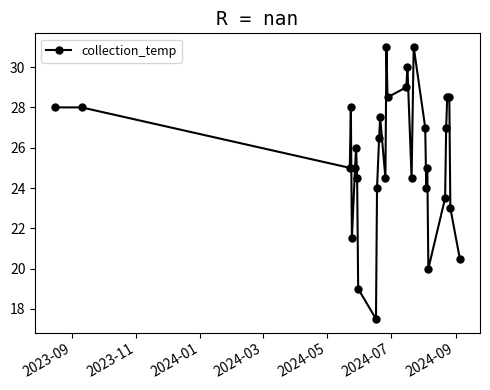

What is the value of the 20th point from the left?

31.0